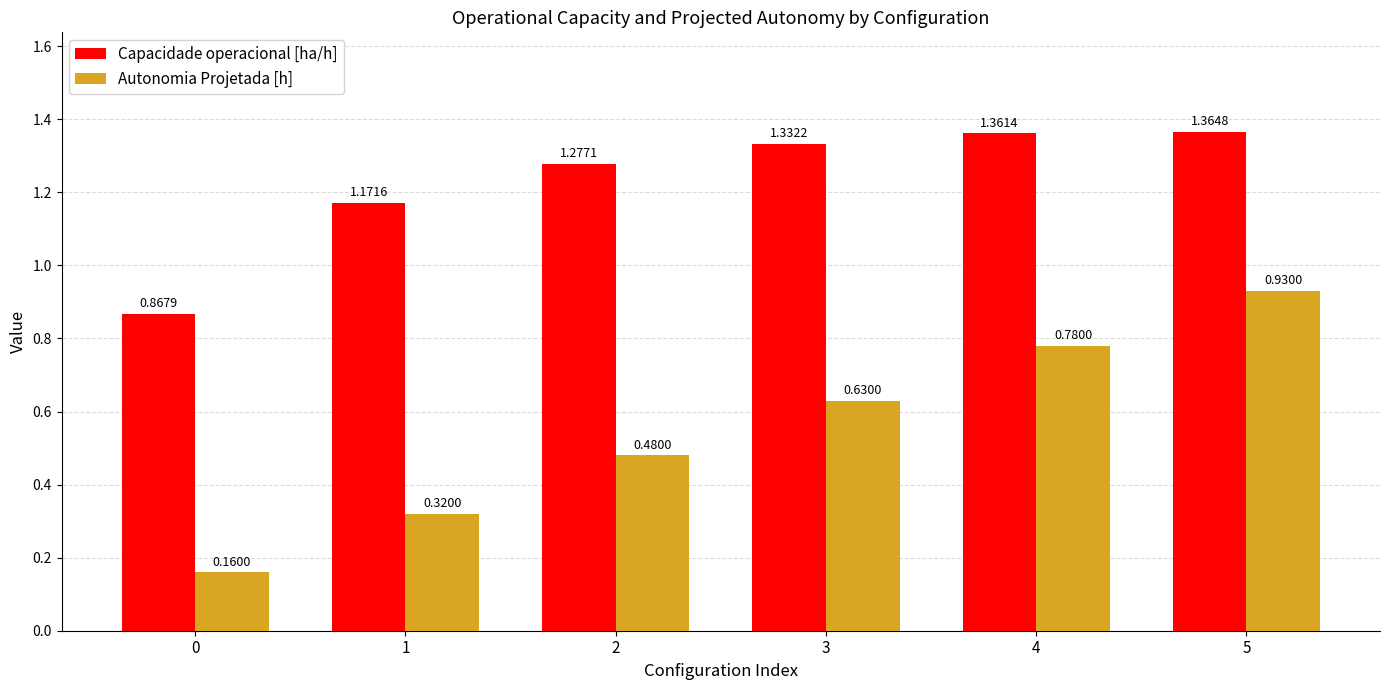

Is the value of Autonomia Projetada [h] at 2 greater than the value of Capacidade operacional [ha/h] at 3?

No